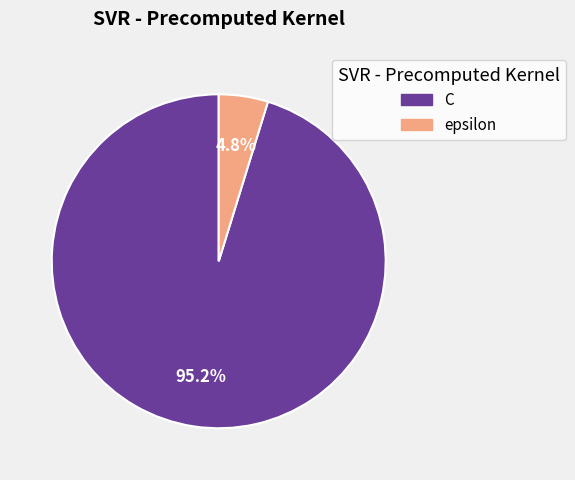

Which slice is the smallest?

epsilon